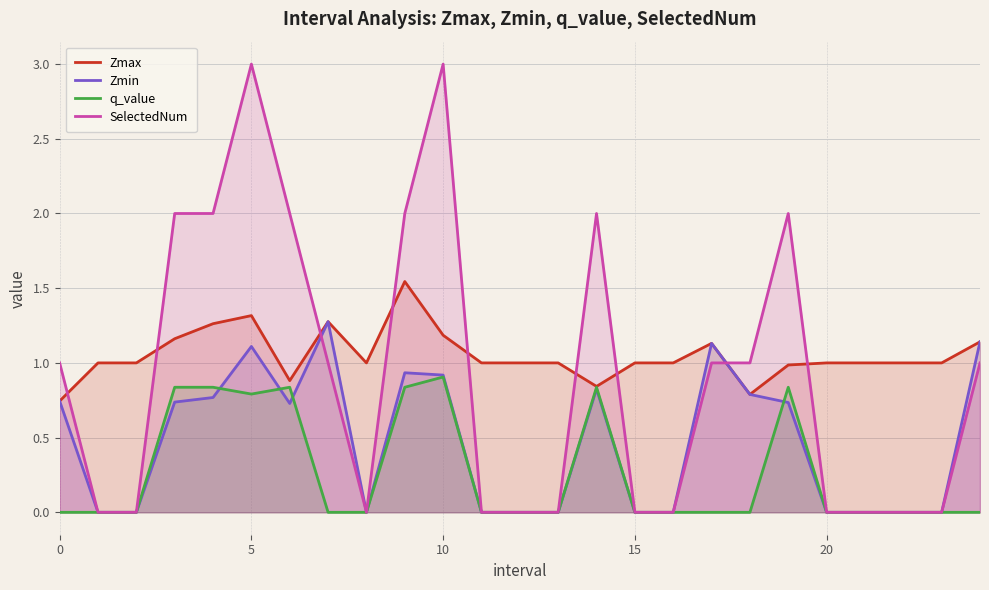

List the series in order of their peak value, lowest first.

q_value, Zmin, Zmax, SelectedNum